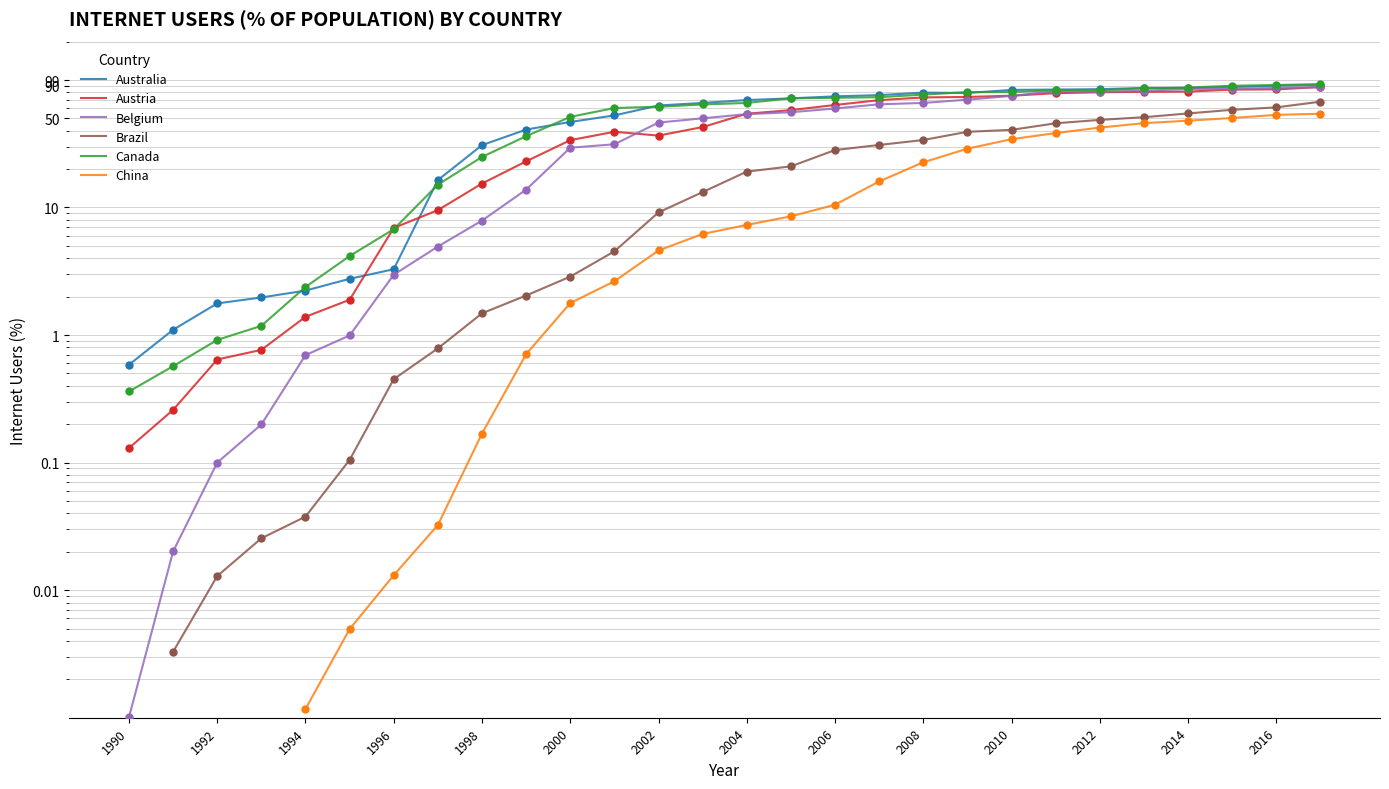

Which series has the widest spread of Y values?

Canada